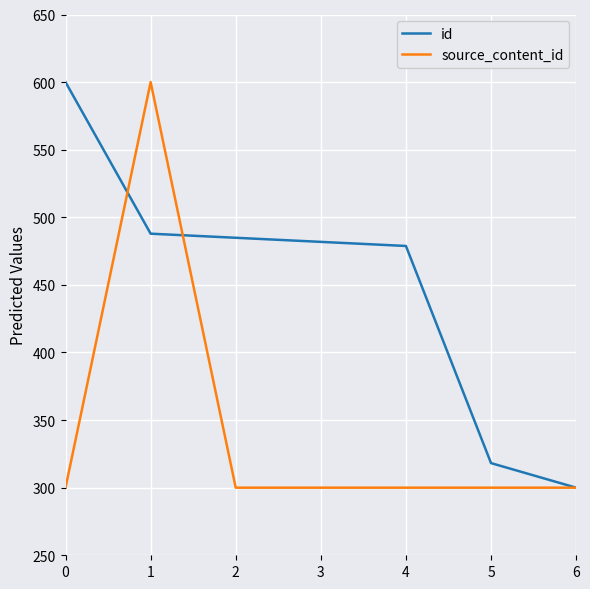

What is the sum of all id values?

3151.5